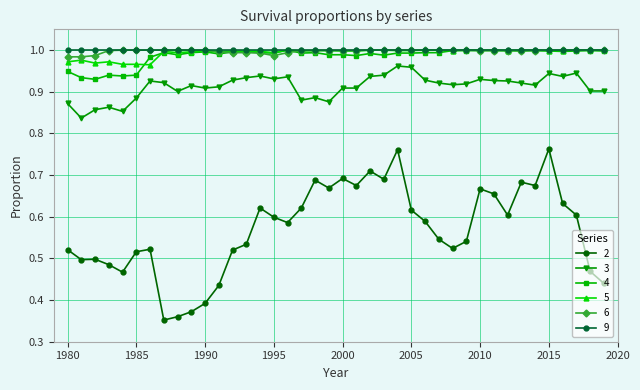

What are all the series names shown in the legend?

2, 3, 4, 5, 6, 9